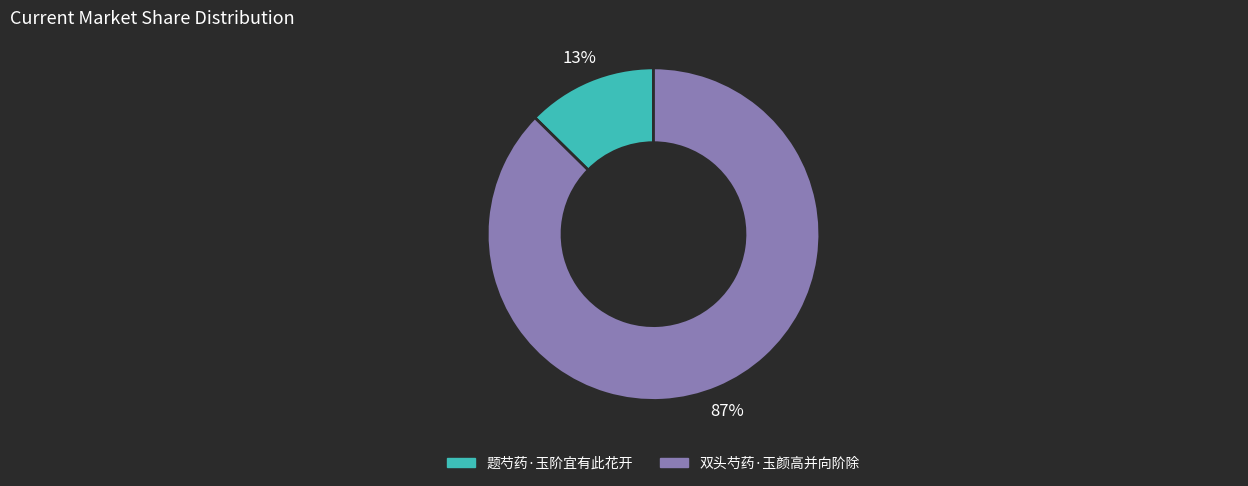

True or false: 双头芍药·玉颜高并向阶除 accounts for 87% of the total.

True